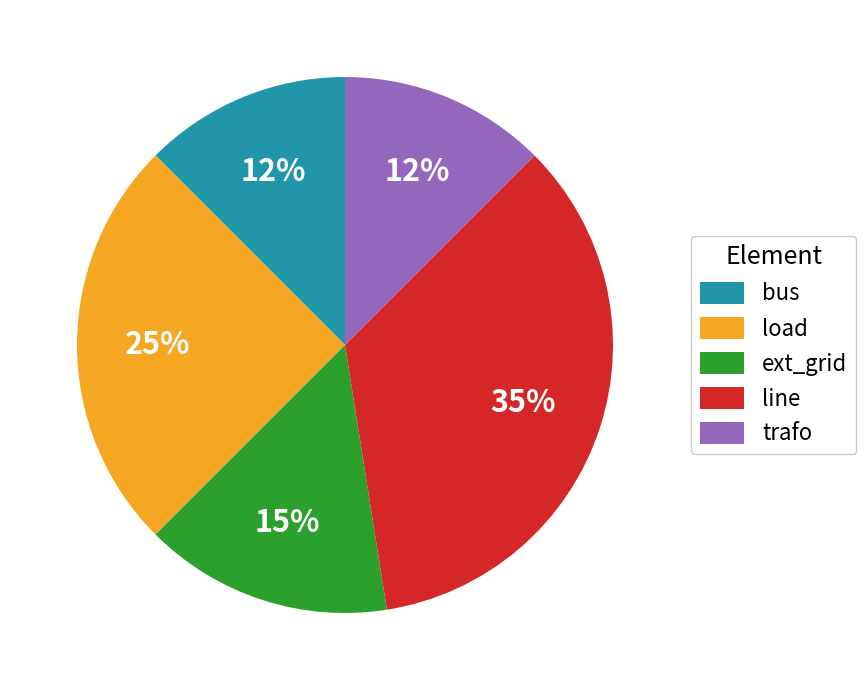

Between load and line, which is larger?

line